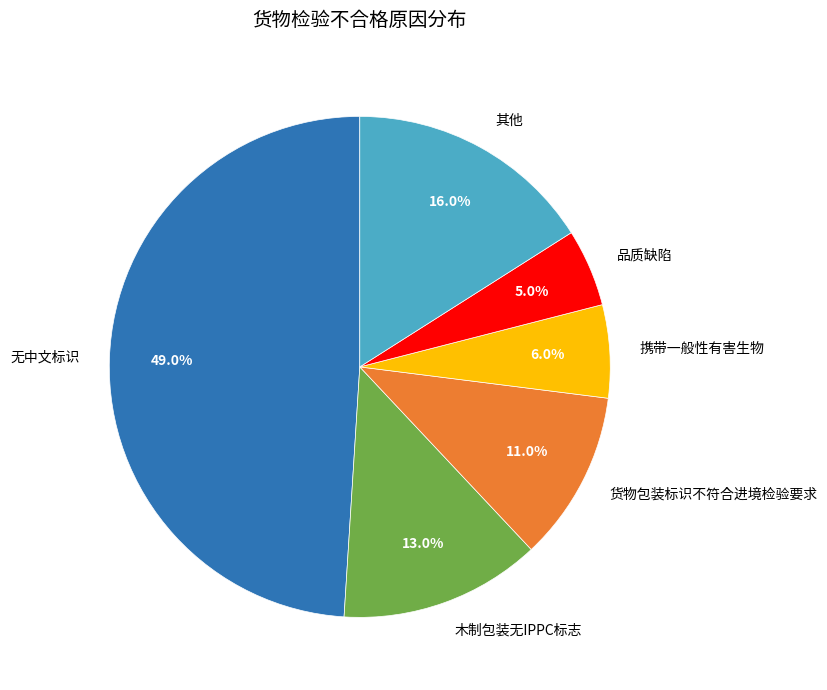

True or false: 货物包装标识不符合进境检验要求 accounts for 24% of the total.

False